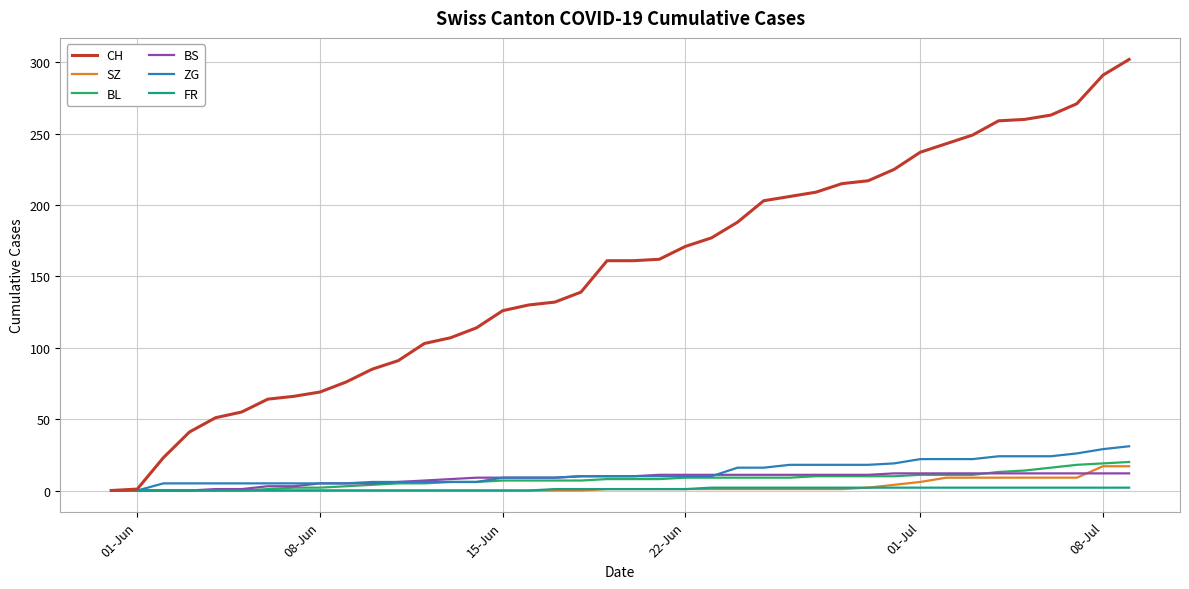

Which series has the largest total across all categories?

CH